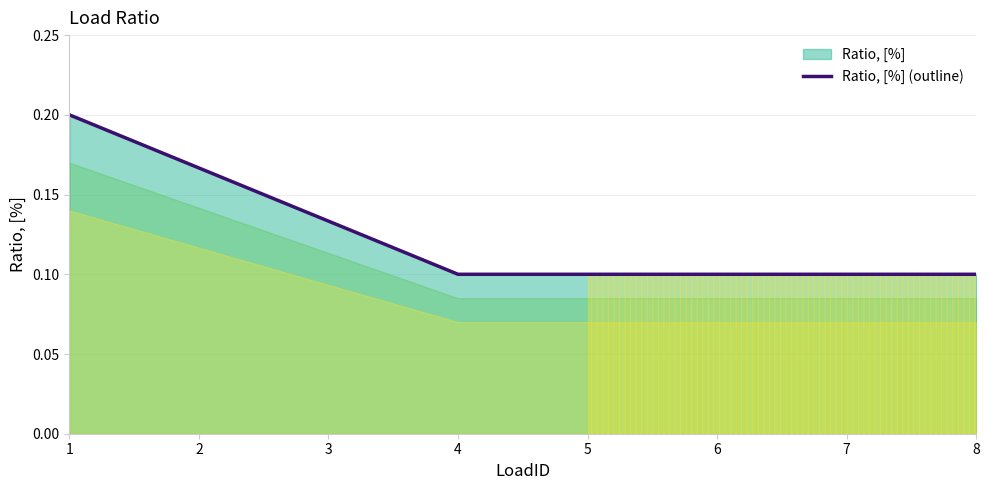

Where is the data nearest to the value 0?

4